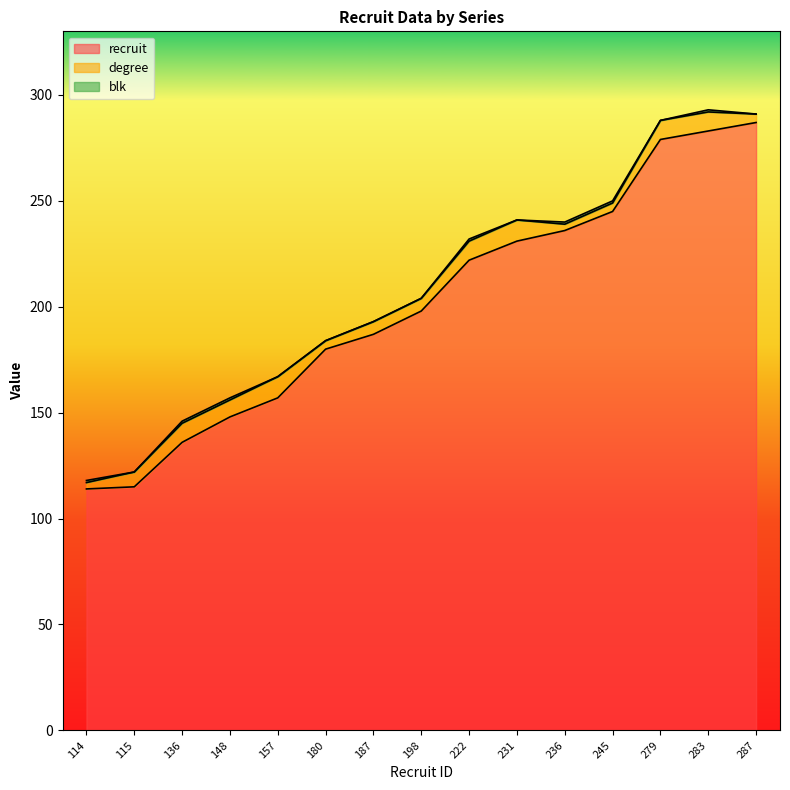

What is the greatest value displayed?

287